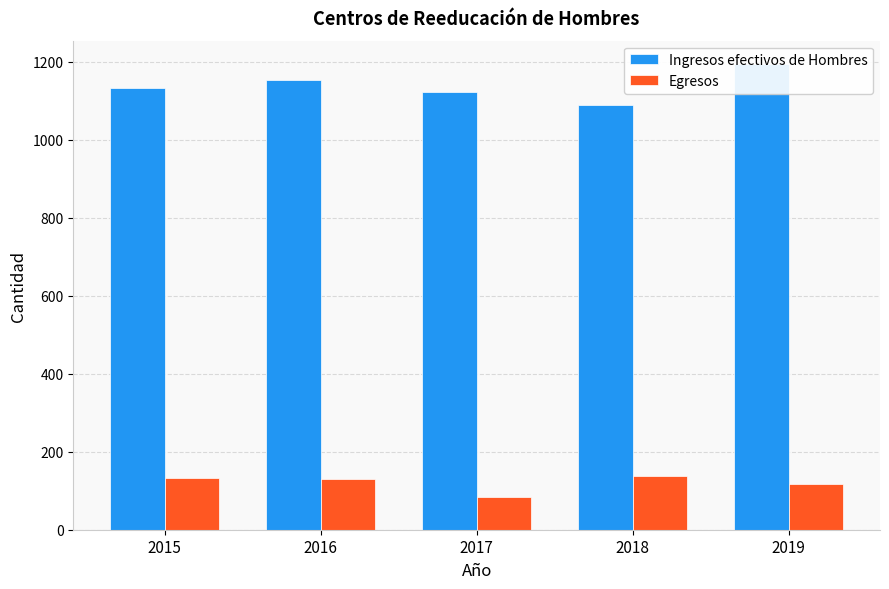

List the series in order of their peak value, lowest first.

Egresos, Ingresos efectivos de Hombres